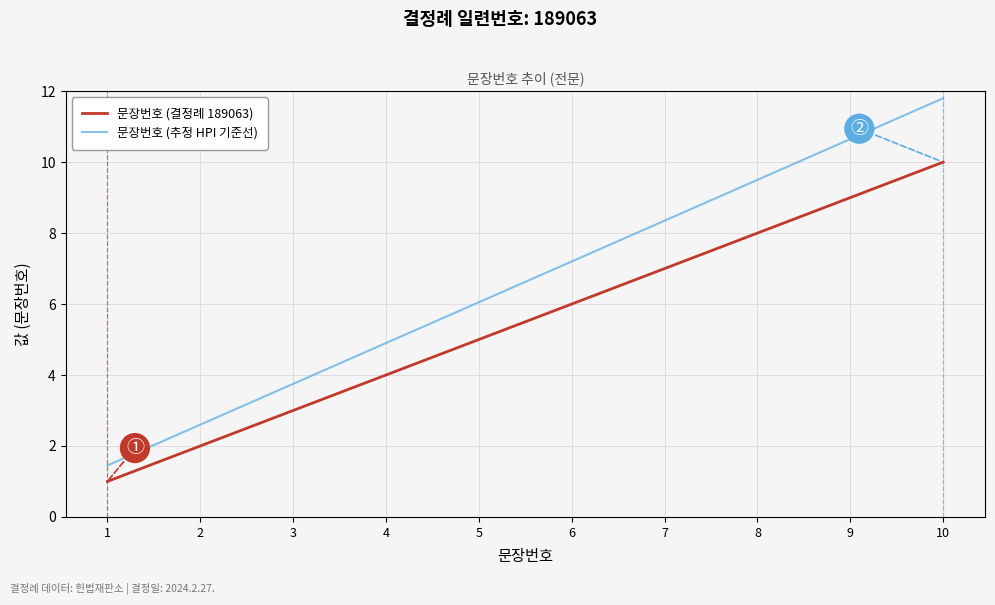

True or false: 문장번호 (결정례 189063) and 문장번호 (추정 HPI 기준선) cross at least once.

False